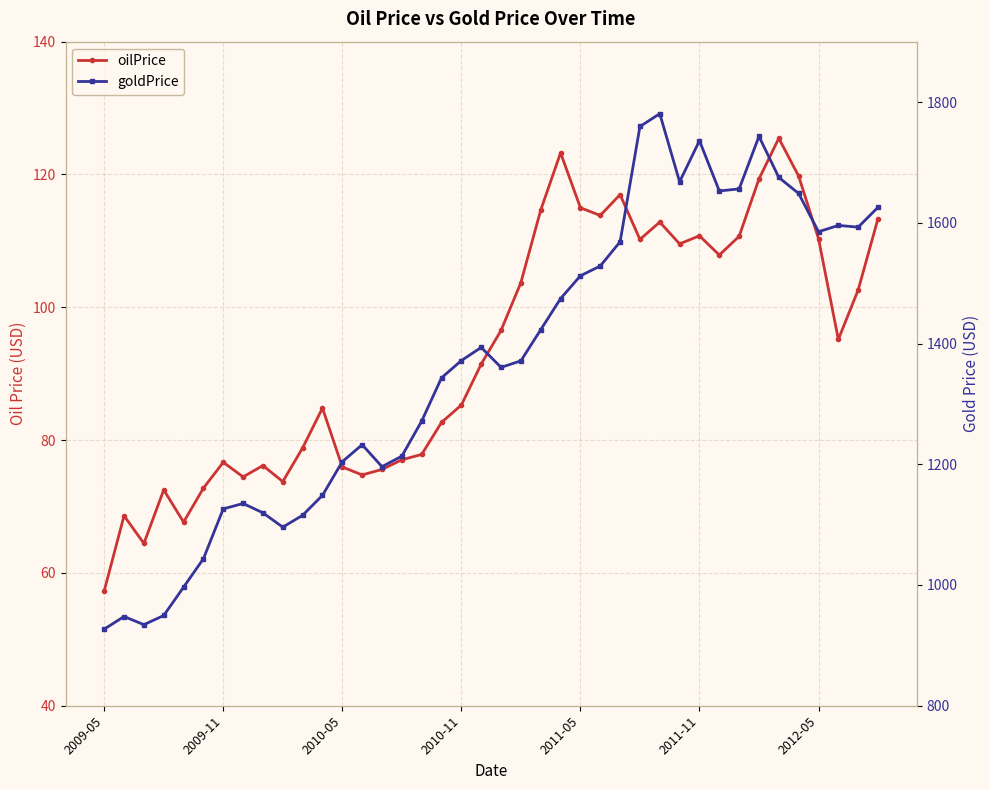

Between 17 and 10, which is larger?

17